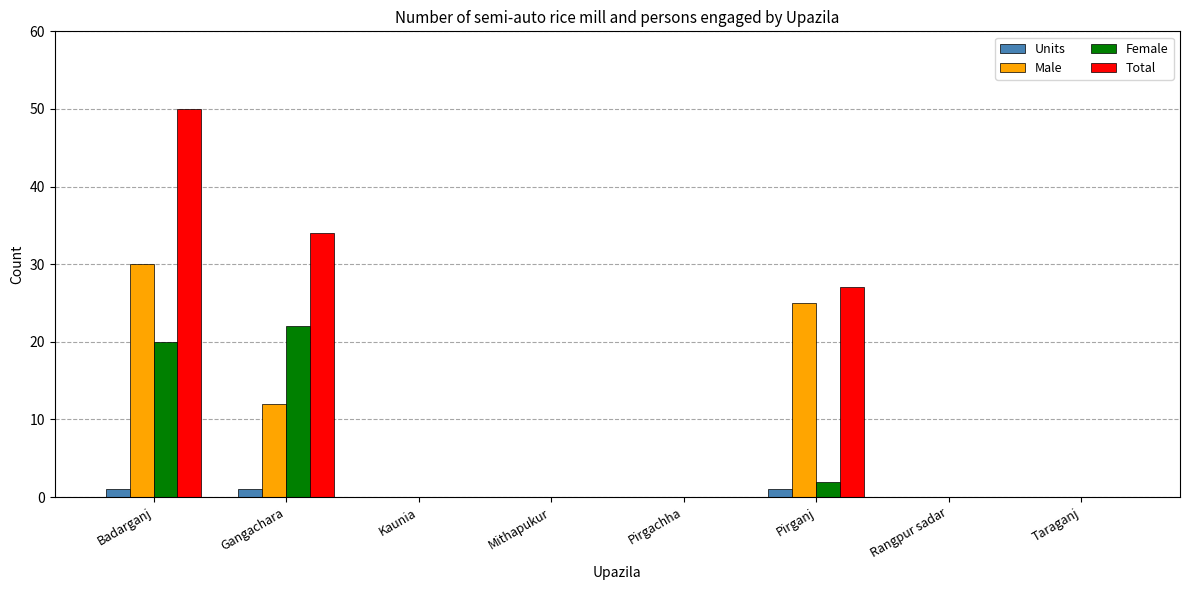

At which category is the sum across all series the highest?

Badarganj